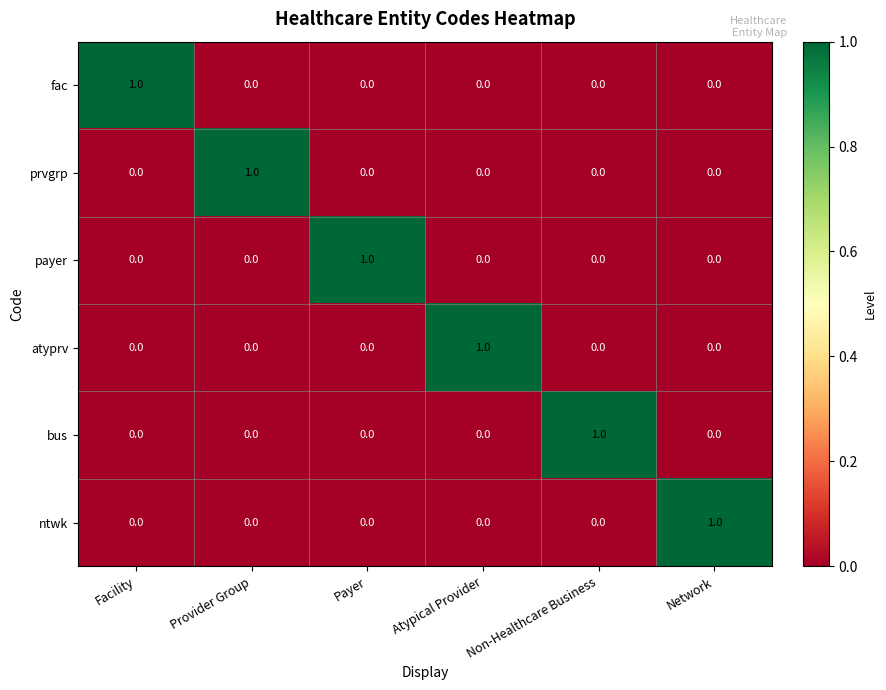

What is the maximum value shown in the chart?

1